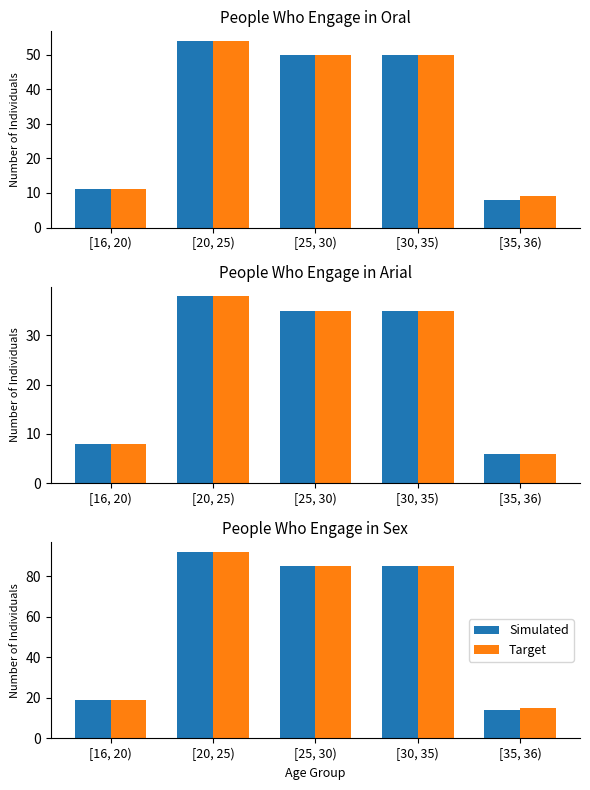

List the series in order of their overall mean, lowest first.

Simulated, Target